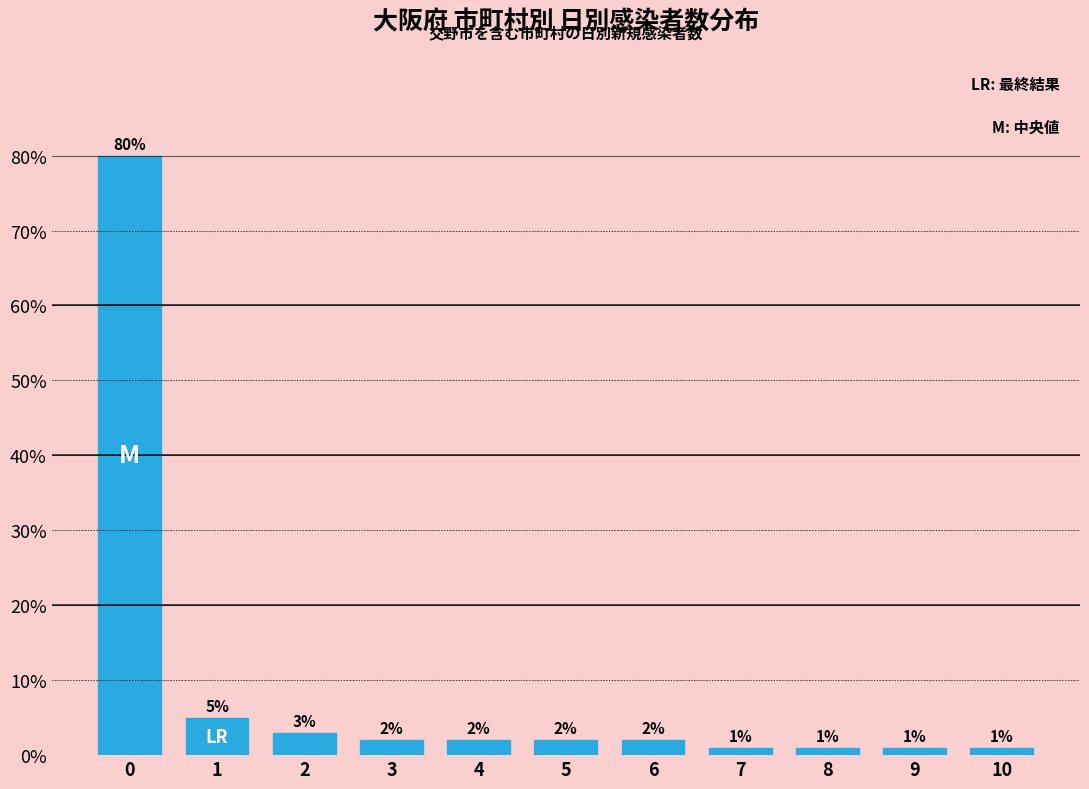

Reading left to right, transcribe all the data shown in this chart.

0=80	1=5	2=3	3=2	4=2	5=2	6=2	7=1	8=1	9=1	10=1